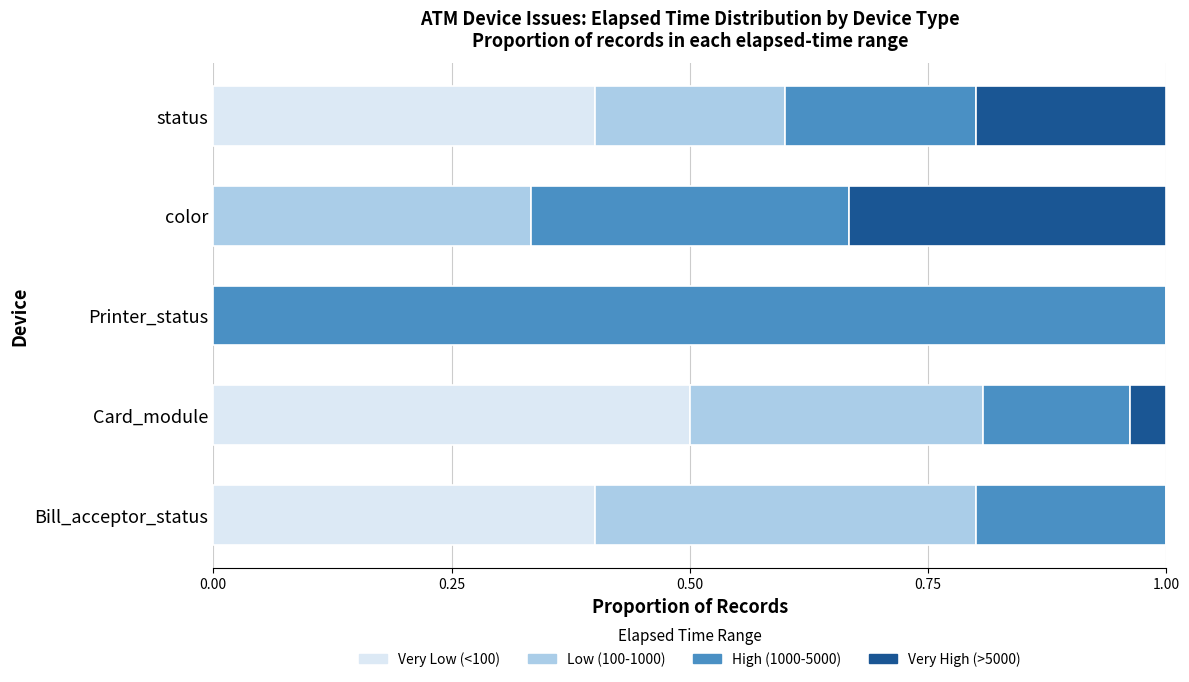

What is the highest value of the Very Low (<100) series?

0.5